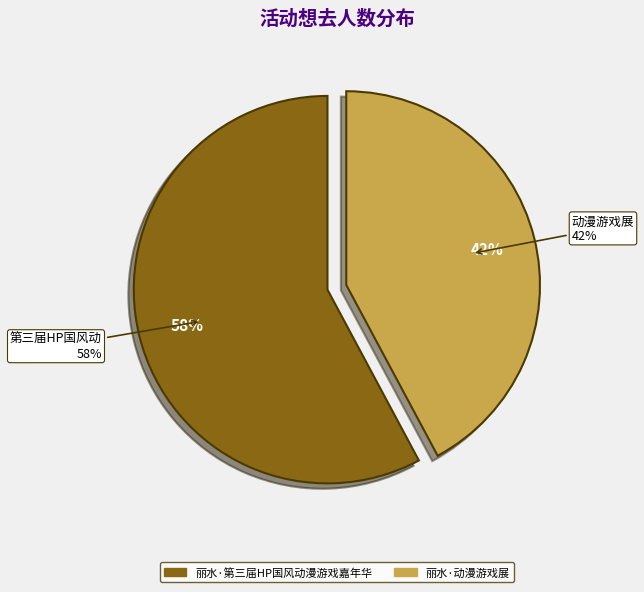

Rank the categories by value from lowest to highest.

丽水·动漫游戏展, 丽水·第三届HP国风动漫游戏嘉年华